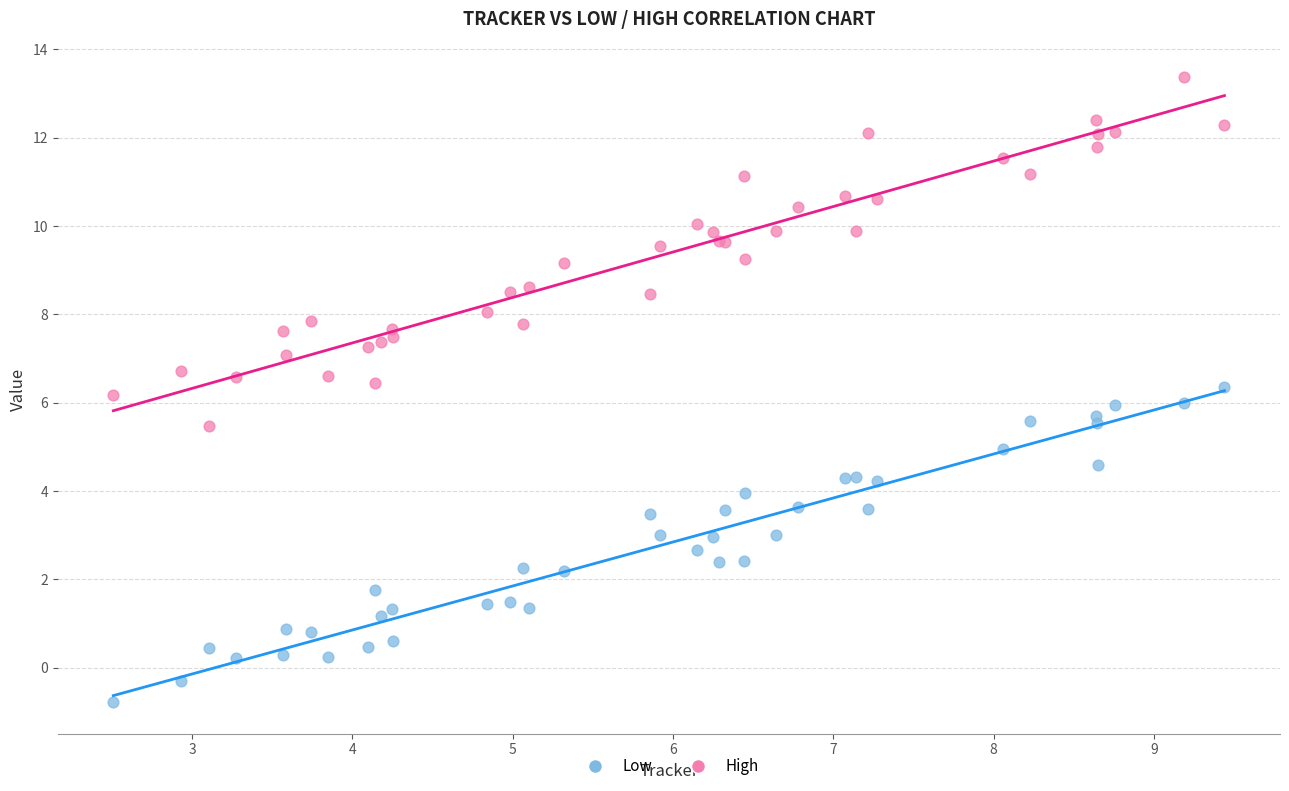

Which series has the widest spread of Y values?

High